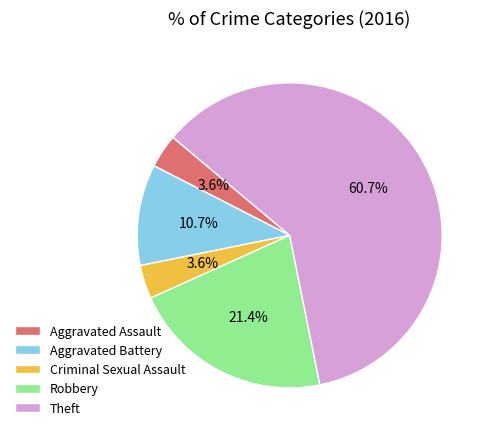

True or false: Robbery accounts for 8% of the total.

False